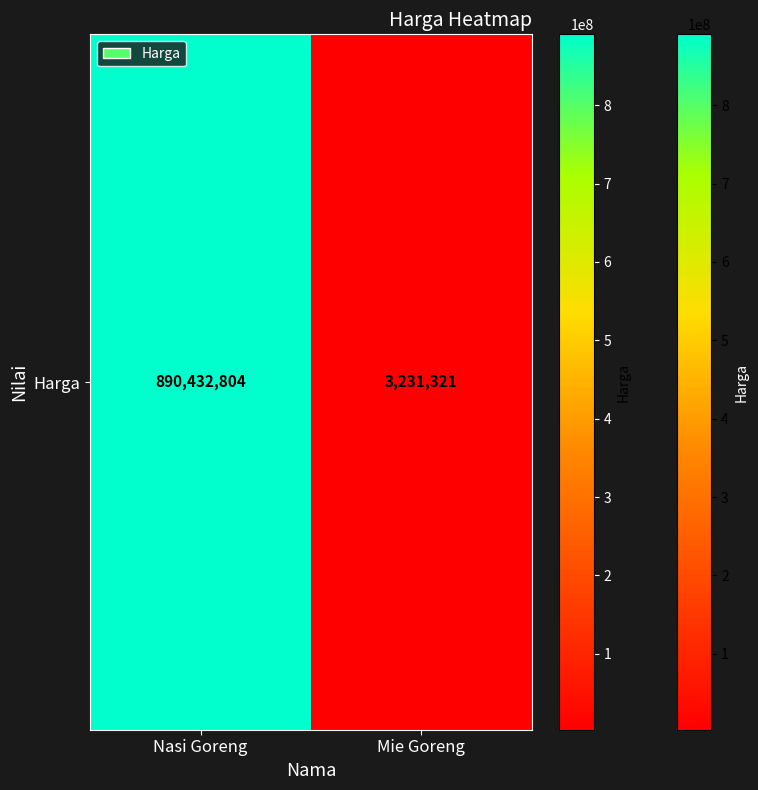

At which label is the value closest to 446832062?

Mie Goreng